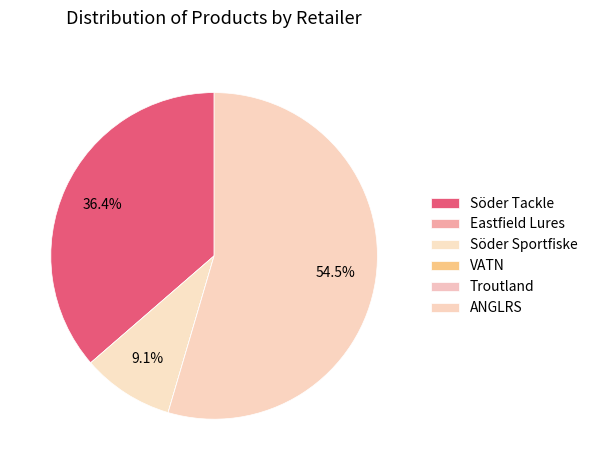

To the nearest percent, what is the difference between the largest and smallest slice percentages?

55%